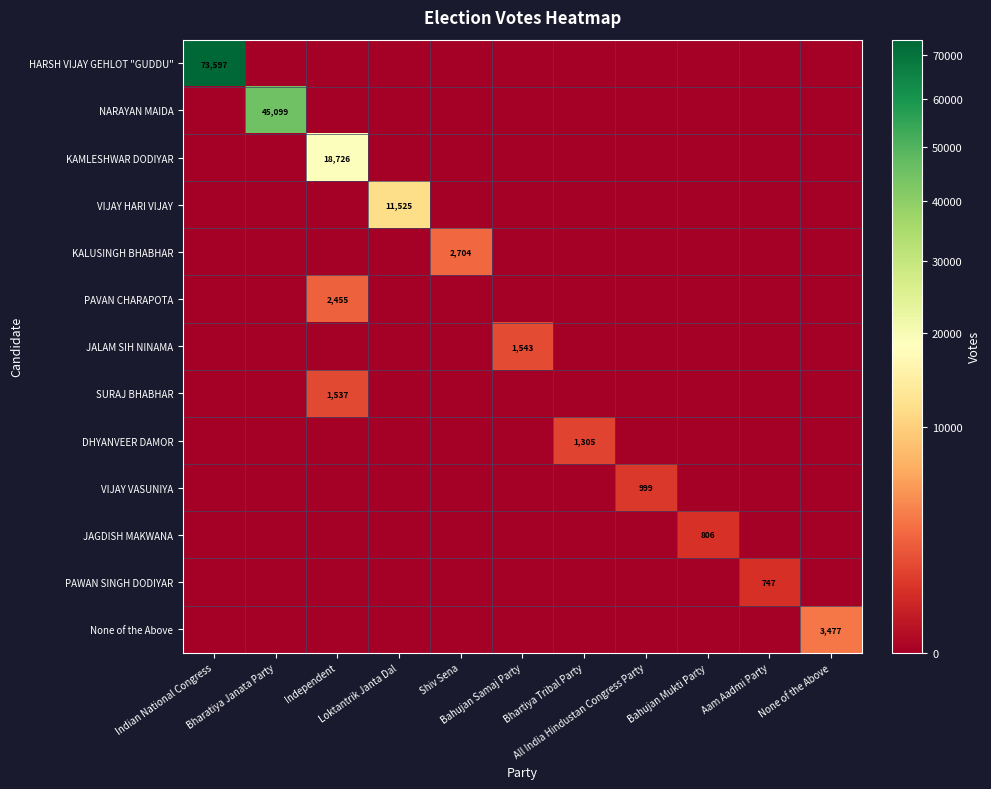

Which series has the largest total across all categories?

HARSH VIJAY GEHLOT "GUDDU"